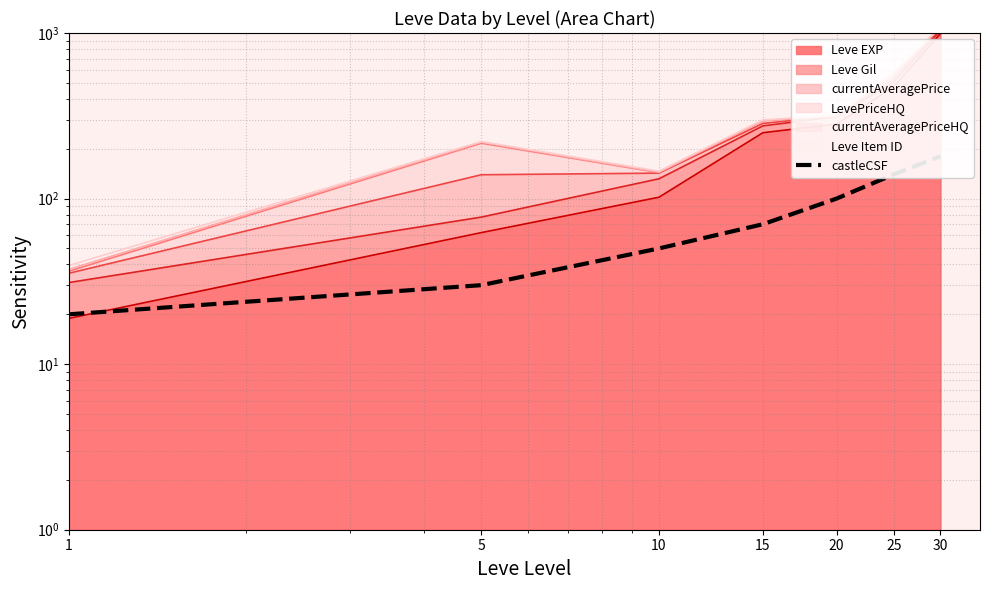

Which label corresponds to the smallest value in the chart?

1